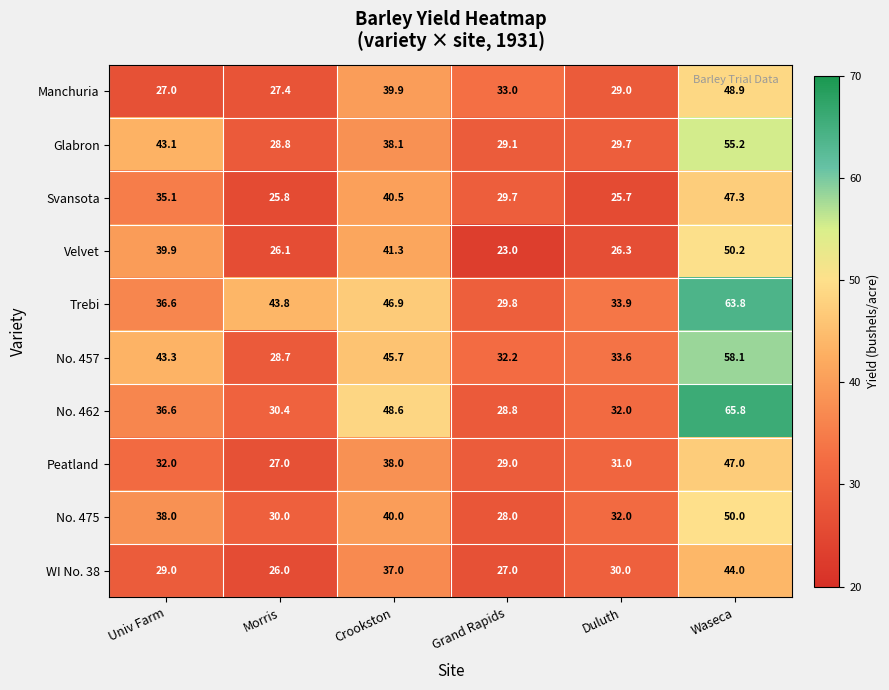

List the series in order of their peak value, lowest first.

WI No. 38, Peatland, Svansota, Manchuria, No. 475, Velvet, Glabron, No. 457, Trebi, No. 462